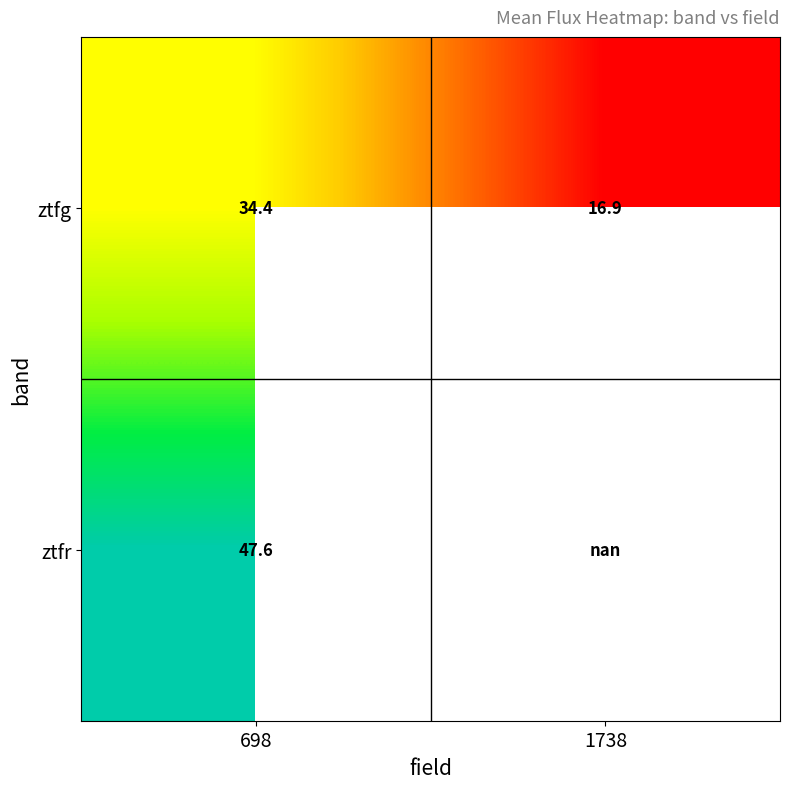

Is the value of ztfg at 698 greater than the value of ztfr at 698?

No